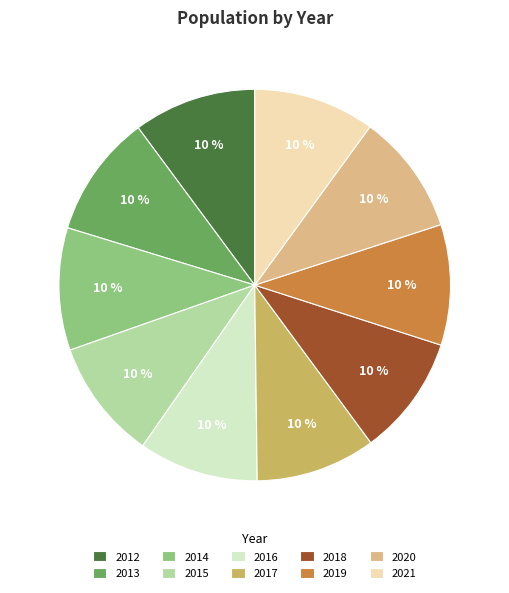

How many segments does this pie chart have?

10